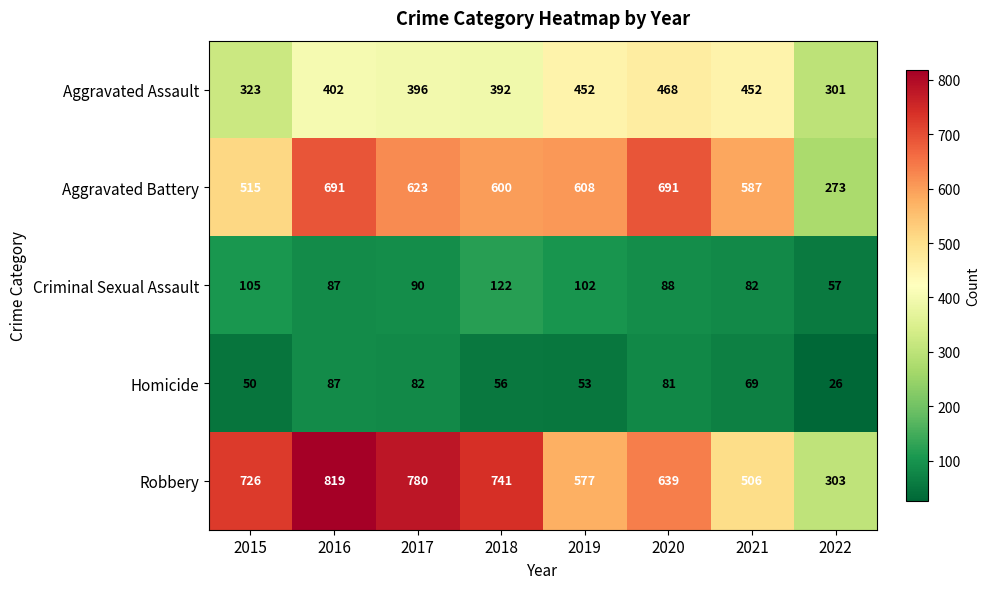

What is the difference between the maximum and second lowest values in the Robbery series?

313